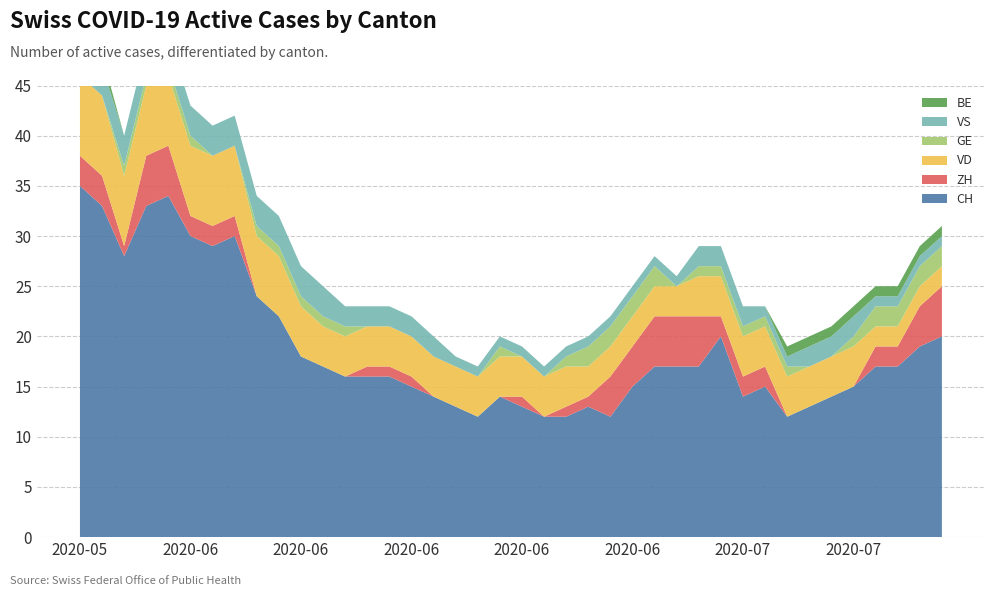

Reading left to right, list all the values displayed in this chart.

CH: 2020-05-31=35	2020-06-01=33	2020-06-02=28	2020-06-03=33	2020-06-04=34	2020-06-05=30	2020-06-06=29	2020-06-07=30	2020-06-08=24	2020-06-09=22	2020-06-10=18	2020-06-11=17	2020-06-12=16	2020-06-13=16	2020-06-14=16	2020-06-15=15	2020-06-16=14	2020-06-17=13	2020-06-18=12	2020-06-19=14	2020-06-20=13	2020-06-21=12	2020-06-22=12	2020-06-23=13	2020-06-24=12	2020-06-25=15	2020-06-26=17	2020-06-27=17	2020-06-29=17	2020-06-30=20	2020-07-01=14	2020-07-02=15	2020-07-03=12	2020-07-04=13	2020-07-05=14	2020-07-06=15	2020-07-07=17	2020-07-08=17	2020-07-09=19	2020-07-09=20
ZH: 2020-05-31=3	2020-06-01=3	2020-06-02=1	2020-06-03=5	2020-06-04=5	2020-06-05=2	2020-06-06=2	2020-06-07=2	2020-06-08=0	2020-06-09=0	2020-06-10=0	2020-06-11=0	2020-06-12=0	2020-06-13=1	2020-06-14=1	2020-06-15=1	2020-06-16=0	2020-06-17=0	2020-06-18=0	2020-06-19=0	2020-06-20=1	2020-06-21=0	2020-06-22=1	2020-06-23=1	2020-06-24=4	2020-06-25=4	2020-06-26=5	2020-06-27=5	2020-06-29=5	2020-06-30=2	2020-07-01=2	2020-07-02=2	2020-07-03=0	2020-07-04=0	2020-07-05=0	2020-07-06=0	2020-07-07=2	2020-07-08=2	2020-07-09=4	2020-07-09=5
VD: 2020-05-31=8	2020-06-01=8	2020-06-02=7	2020-06-03=7	2020-06-04=7	2020-06-05=7	2020-06-06=7	2020-06-07=7	2020-06-08=6	2020-06-09=6	2020-06-10=5	2020-06-11=4	2020-06-12=4	2020-06-13=4	2020-06-14=4	2020-06-15=4	2020-06-16=4	2020-06-17=4	2020-06-18=4	2020-06-19=4	2020-06-20=4	2020-06-21=4	2020-06-22=4	2020-06-23=3	2020-06-24=3	2020-06-25=3	2020-06-26=3	2020-06-27=3	2020-06-29=4	2020-06-30=4	2020-07-01=4	2020-07-02=4	2020-07-03=4	2020-07-04=4	2020-07-05=4	2020-07-06=4	2020-07-07=2	2020-07-08=2	2020-07-09=2	2020-07-09=2
GE: 2020-05-31=0	2020-06-01=0	2020-06-02=1	2020-06-03=1	2020-06-04=1	2020-06-05=1	2020-06-06=0	2020-06-07=0	2020-06-08=1	2020-06-09=1	2020-06-10=1	2020-06-11=1	2020-06-12=1	2020-06-13=0	2020-06-14=0	2020-06-15=0	2020-06-16=0	2020-06-17=0	2020-06-18=0	2020-06-19=1	2020-06-20=0	2020-06-21=0	2020-06-22=1	2020-06-23=2	2020-06-24=2	2020-06-25=2	2020-06-26=2	2020-06-27=0	2020-06-29=1	2020-06-30=1	2020-07-01=1	2020-07-02=1	2020-07-03=1	2020-07-04=0	2020-07-05=0	2020-07-06=1	2020-07-07=2	2020-07-08=2	2020-07-09=2	2020-07-09=2
VS: 2020-05-31=5	2020-06-01=3	2020-06-02=3	2020-06-03=3	2020-06-04=3	2020-06-05=3	2020-06-06=3	2020-06-07=3	2020-06-08=3	2020-06-09=3	2020-06-10=3	2020-06-11=3	2020-06-12=2	2020-06-13=2	2020-06-14=2	2020-06-15=2	2020-06-16=2	2020-06-17=1	2020-06-18=1	2020-06-19=1	2020-06-20=1	2020-06-21=1	2020-06-22=1	2020-06-23=1	2020-06-24=1	2020-06-25=1	2020-06-26=1	2020-06-27=1	2020-06-29=2	2020-06-30=2	2020-07-01=2	2020-07-02=1	2020-07-03=1	2020-07-04=2	2020-07-05=2	2020-07-06=2	2020-07-07=1	2020-07-08=1	2020-07-09=1	2020-07-09=1
BE: 2020-05-31=1	2020-06-01=1	2020-06-02=0	2020-06-03=0	2020-06-04=0	2020-06-05=0	2020-06-06=0	2020-06-07=0	2020-06-08=0	2020-06-09=0	2020-06-10=0	2020-06-11=0	2020-06-12=0	2020-06-13=0	2020-06-14=0	2020-06-15=0	2020-06-16=0	2020-06-17=0	2020-06-18=0	2020-06-19=0	2020-06-20=0	2020-06-21=0	2020-06-22=0	2020-06-23=0	2020-06-24=0	2020-06-25=0	2020-06-26=0	2020-06-27=0	2020-06-29=0	2020-06-30=0	2020-07-01=0	2020-07-02=0	2020-07-03=1	2020-07-04=1	2020-07-05=1	2020-07-06=1	2020-07-07=1	2020-07-08=1	2020-07-09=1	2020-07-09=1